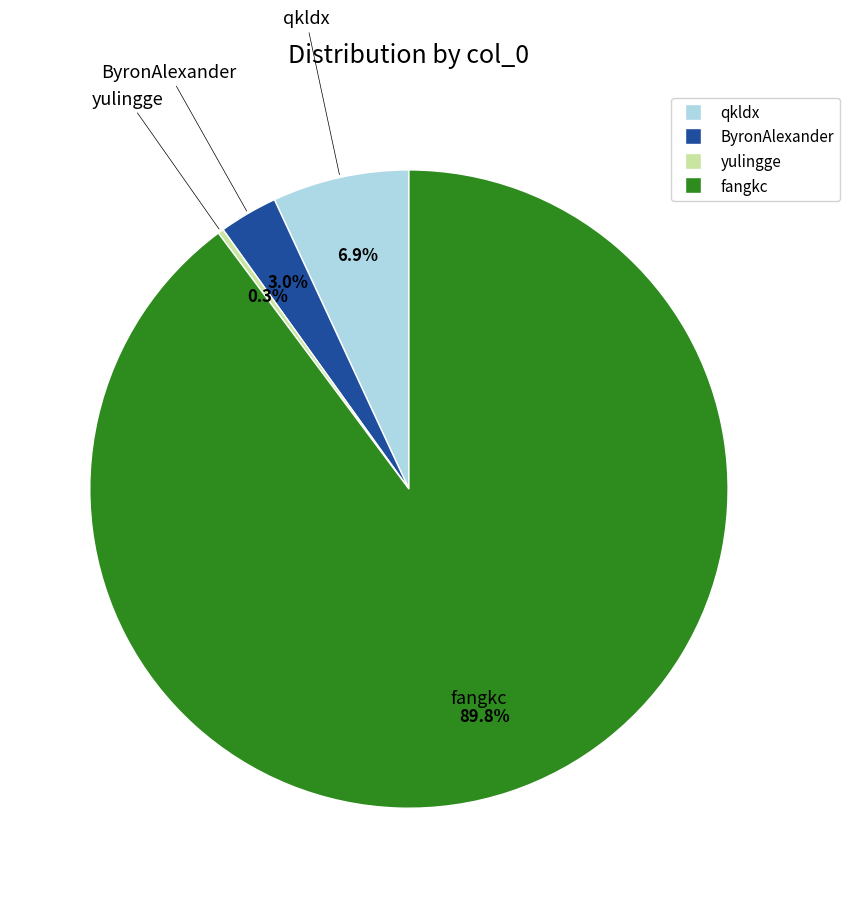

Is there a majority slice in this chart?

Yes